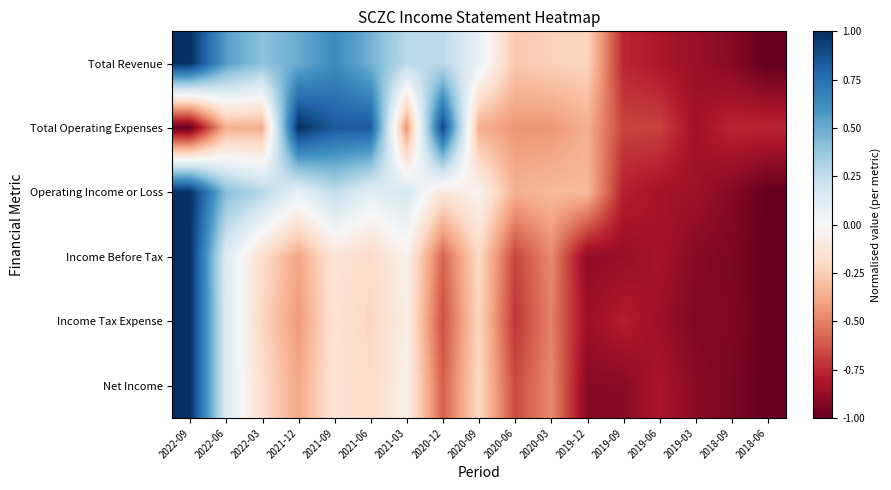

Reading left to right, extract all data points from this chart.

Total Revenue: 2022-09=1.0	2022-06=0.5	2022-03=0.4	2021-12=0.5	2021-09=0.6	2021-06=0.5	2021-03=0.3	2020-12=0.3	2020-09=0.1	2020-06=-0.3	2020-03=-0.2	2019-12=-0.2	2019-09=-0.8	2019-06=-0.8	2019-03=-0.9	2018-09=-0.9	2018-06=-1.0
Total Operating Expenses: 2022-09=-1.0	2022-06=-0.4	2022-03=-0.4	2021-12=1.0	2021-09=0.8	2021-06=0.8	2021-03=-0.4	2020-12=0.9	2020-09=-0.4	2020-06=-0.4	2020-03=-0.4	2019-12=-0.4	2019-09=-0.7	2019-06=-0.7	2019-03=-0.8	2018-09=-0.8	2018-06=-0.8
Operating Income or Loss: 2022-09=1.0	2022-06=0.4	2022-03=0.3	2021-12=0.1	2021-09=0.3	2021-06=0.1	2021-03=0.2	2020-12=-0.1	2020-09=-0.0	2020-06=-0.4	2020-03=-0.3	2019-12=-0.3	2019-09=-0.8	2019-06=-0.8	2019-03=-0.8	2018-09=-0.9	2018-06=-1.0
Income Before Tax: 2022-09=1.0	2022-06=0.1	2022-03=-0.2	2021-12=-0.4	2021-09=-0.1	2021-06=-0.2	2021-03=-0.0	2020-12=-0.6	2020-09=-0.2	2020-06=-0.7	2020-03=-0.5	2019-12=-0.9	2019-09=-0.9	2019-06=-0.8	2019-03=-0.9	2018-09=-0.9	2018-06=-1.0
Income Tax Expense: 2022-09=1.0	2022-06=0.1	2022-03=-0.2	2021-12=-0.4	2021-09=-0.1	2021-06=-0.2	2021-03=-0.1	2020-12=-0.6	2020-09=-0.2	2020-06=-0.7	2020-03=-0.5	2019-12=-0.9	2019-09=-0.8	2019-06=-0.9	2019-03=-0.9	2018-09=-0.9	2018-06=-1.0
Net Income: 2022-09=1.0	2022-06=0.1	2022-03=-0.2	2021-12=-0.4	2021-09=-0.1	2021-06=-0.2	2021-03=-0.0	2020-12=-0.6	2020-09=-0.2	2020-06=-0.7	2020-03=-0.5	2019-12=-0.9	2019-09=-0.9	2019-06=-0.8	2019-03=-0.9	2018-09=-0.9	2018-06=-1.0